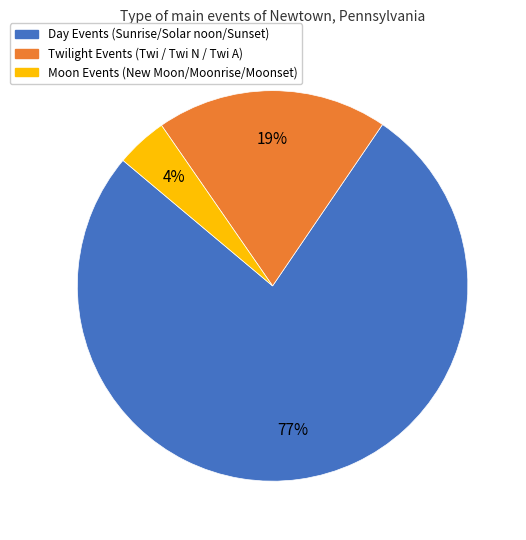

To the nearest percent, what is the average slice percentage?

33%